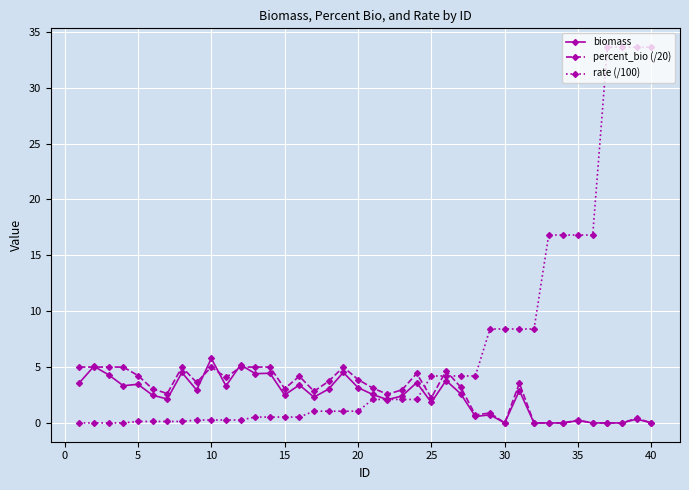

What is the value of the percent_bio (/20) point at the 6th from the left?

3.0